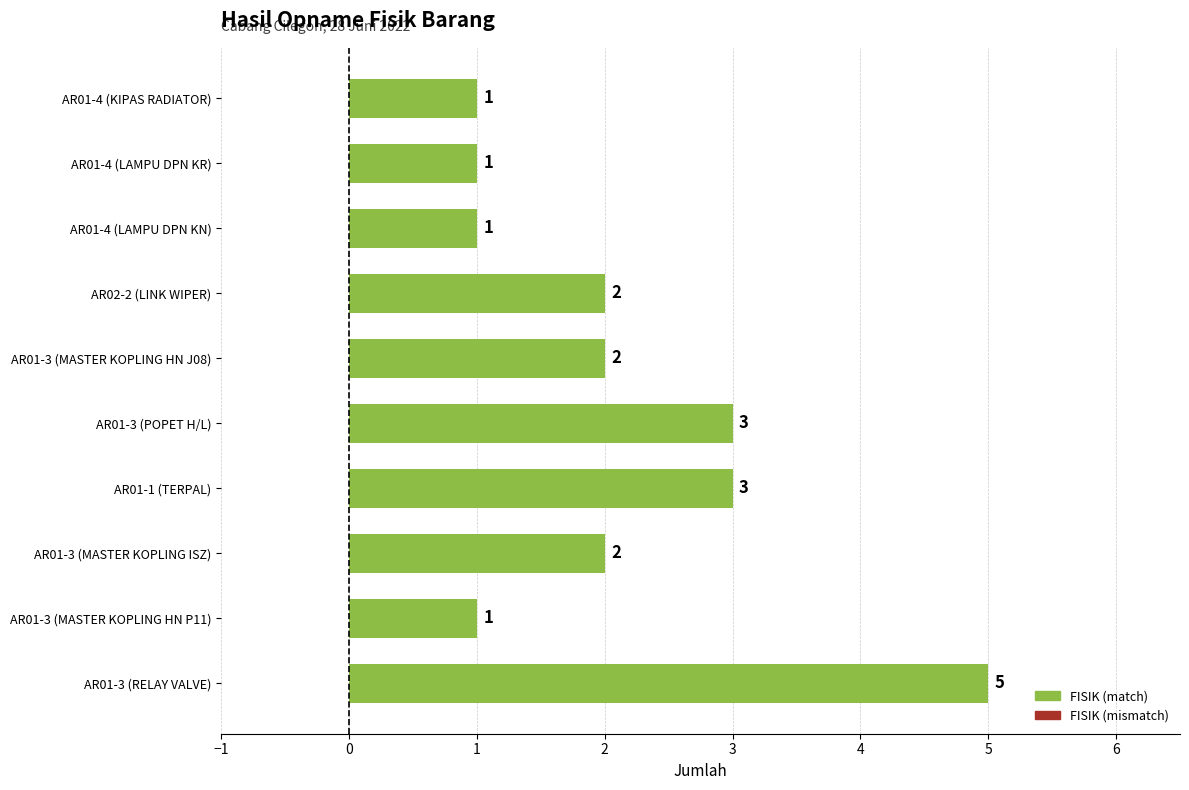

What is the sum of all values?

21